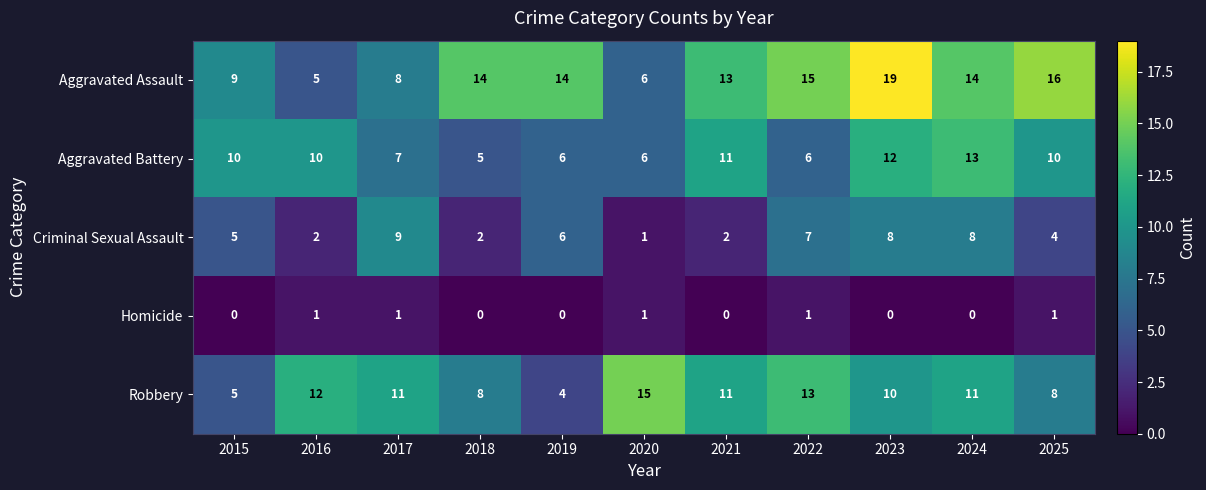

What is the total value across all series at 2024?

46